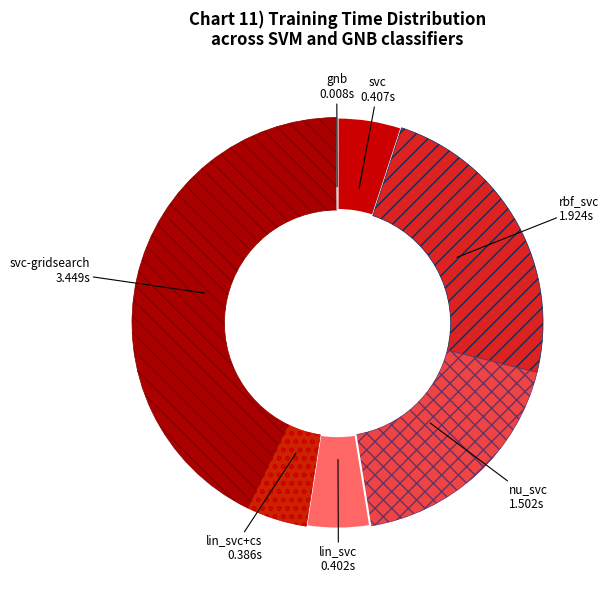

True or false: nu_svc accounts for 19% of the total.

True